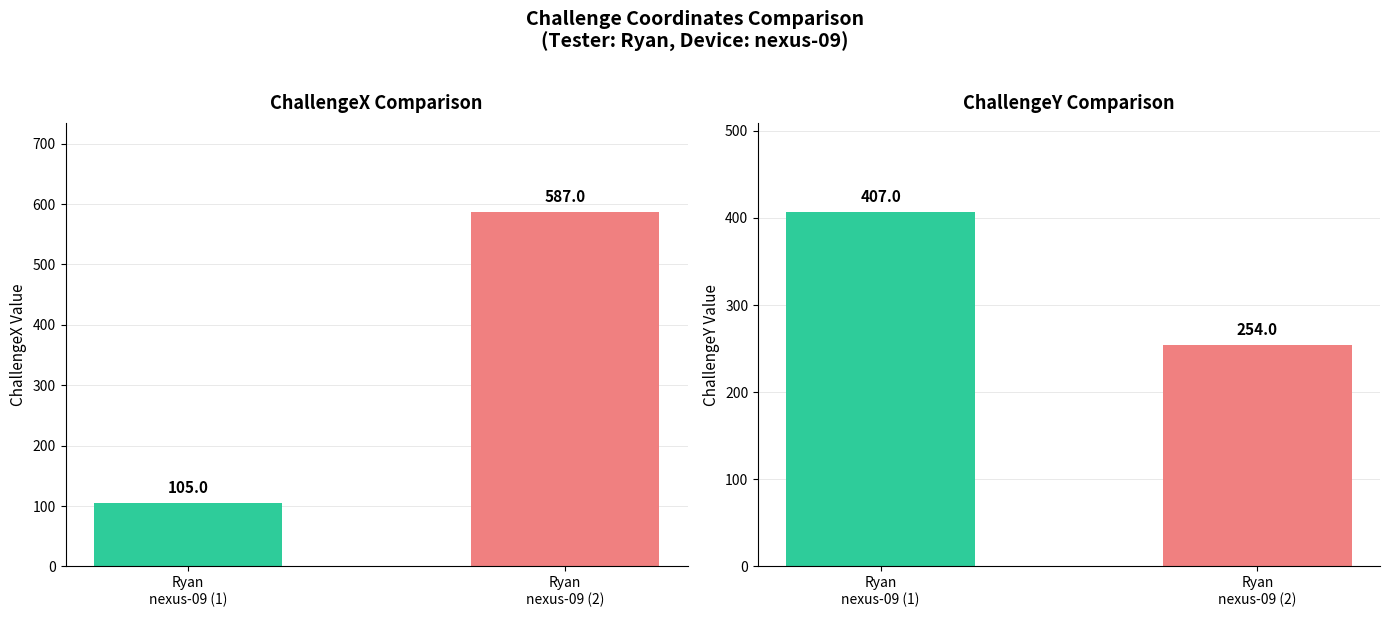

Which series changed the most between Ryan
nexus-09 (1) and Ryan
nexus-09 (2)?

ChallengeX